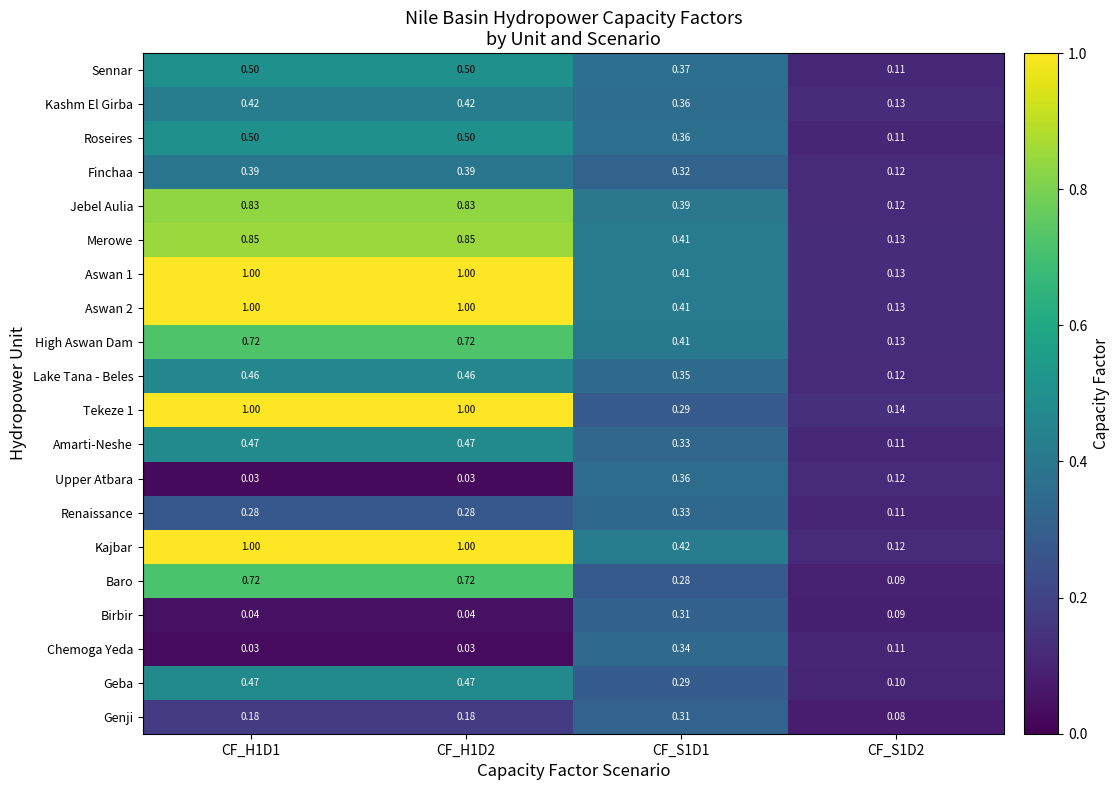

Which series has the widest spread of values?

Kajbar